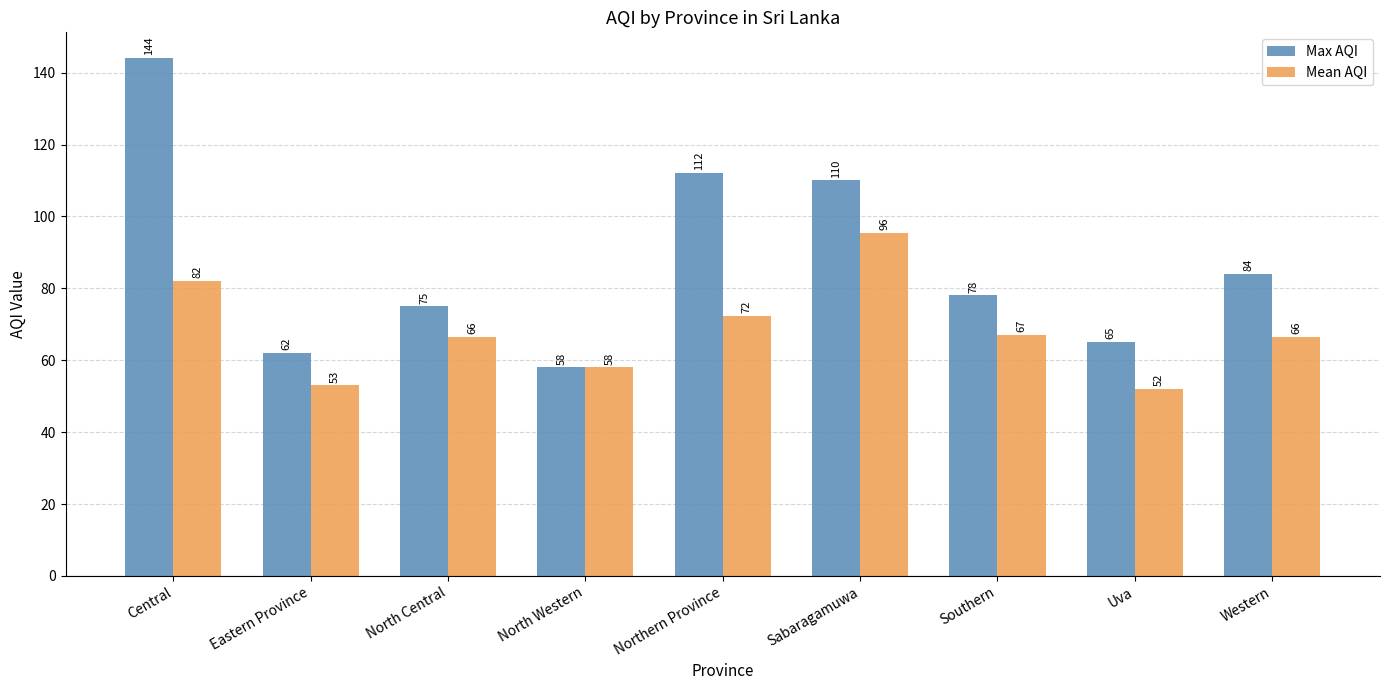

At North Central, list the series in order from largest to smallest.

Max AQI, Mean AQI